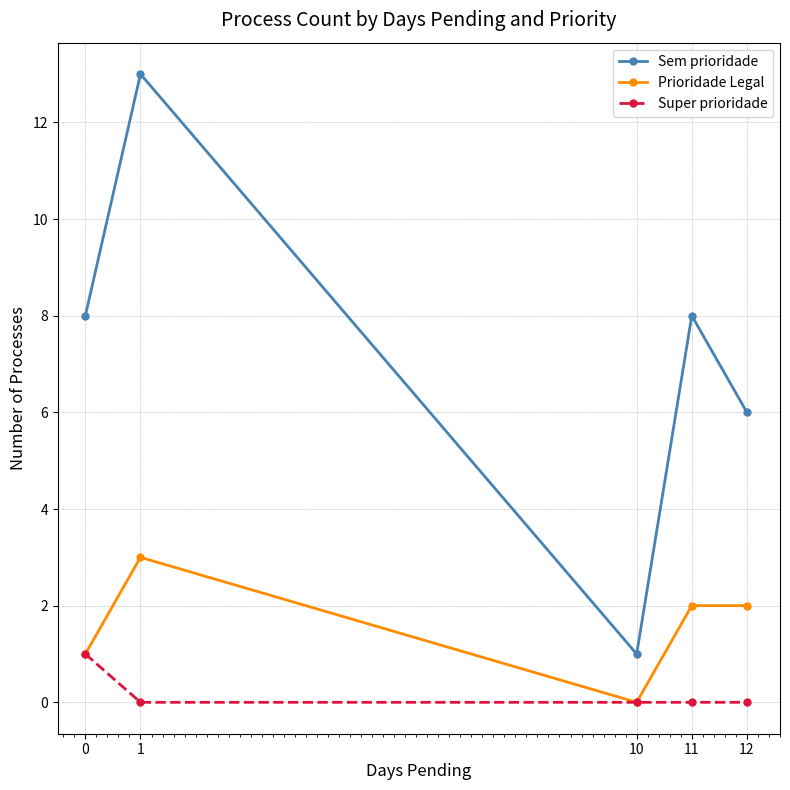

Does the chart have visible grid lines?

Yes